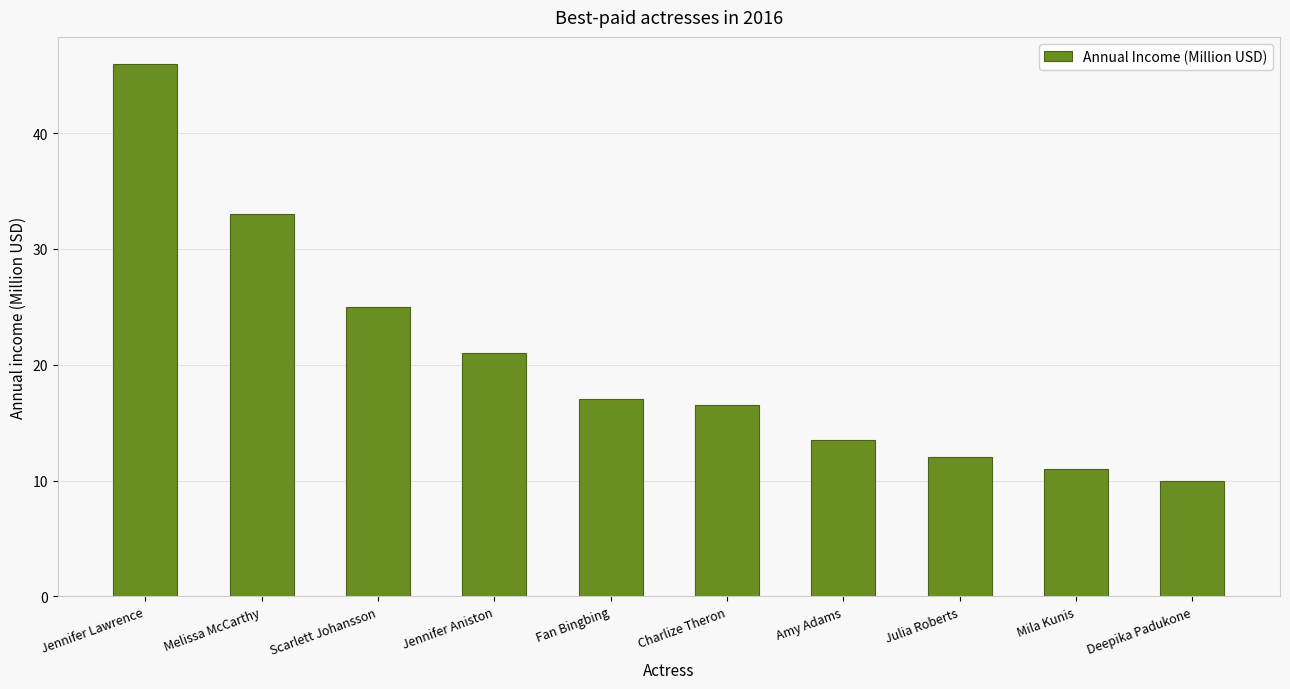

True or false: the data shows 7.2 at Mila Kunis.

False